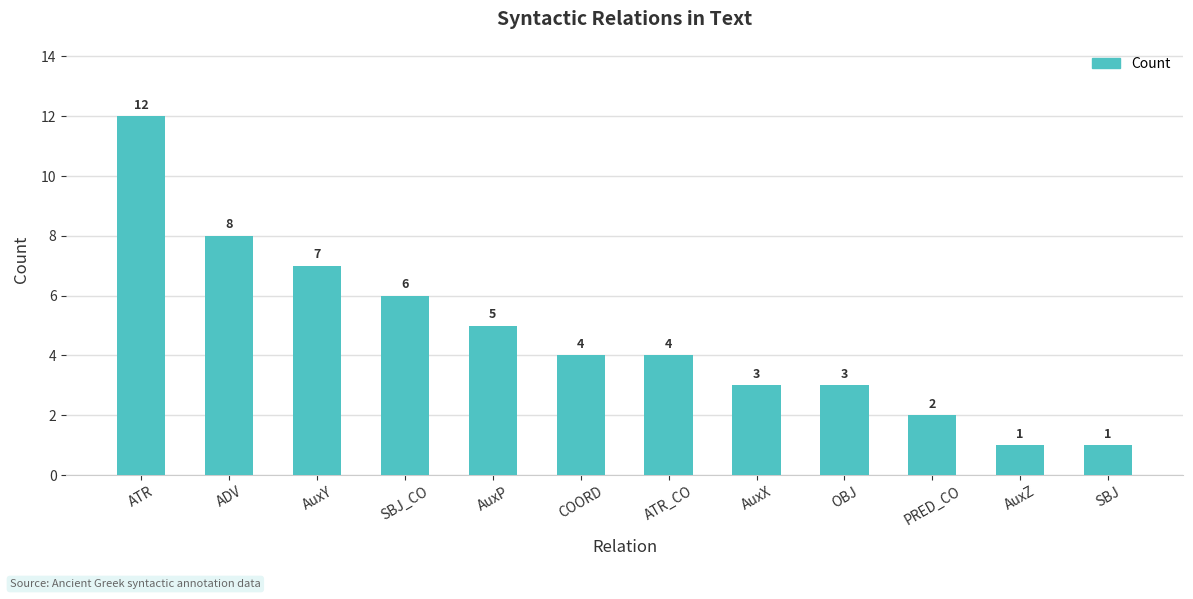

What is the minimum value shown in the chart?

1